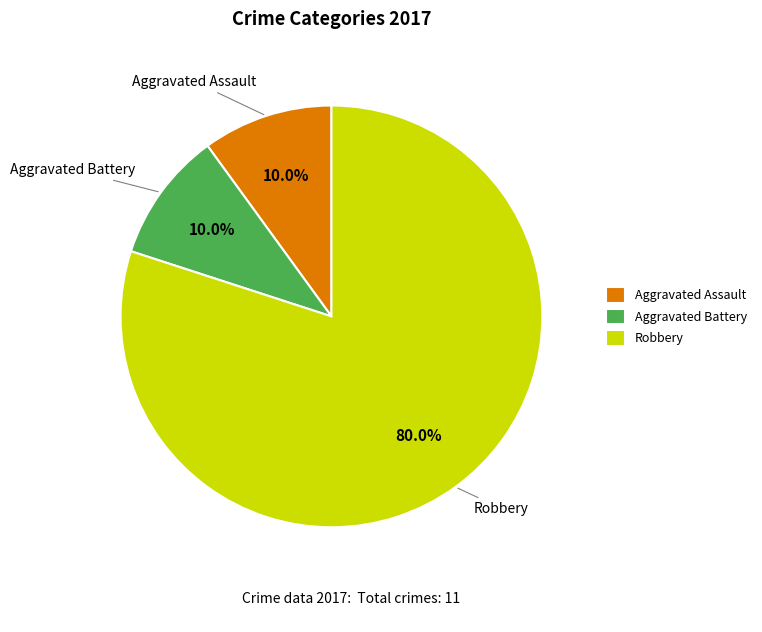

Which category has the biggest portion of the pie?

Robbery